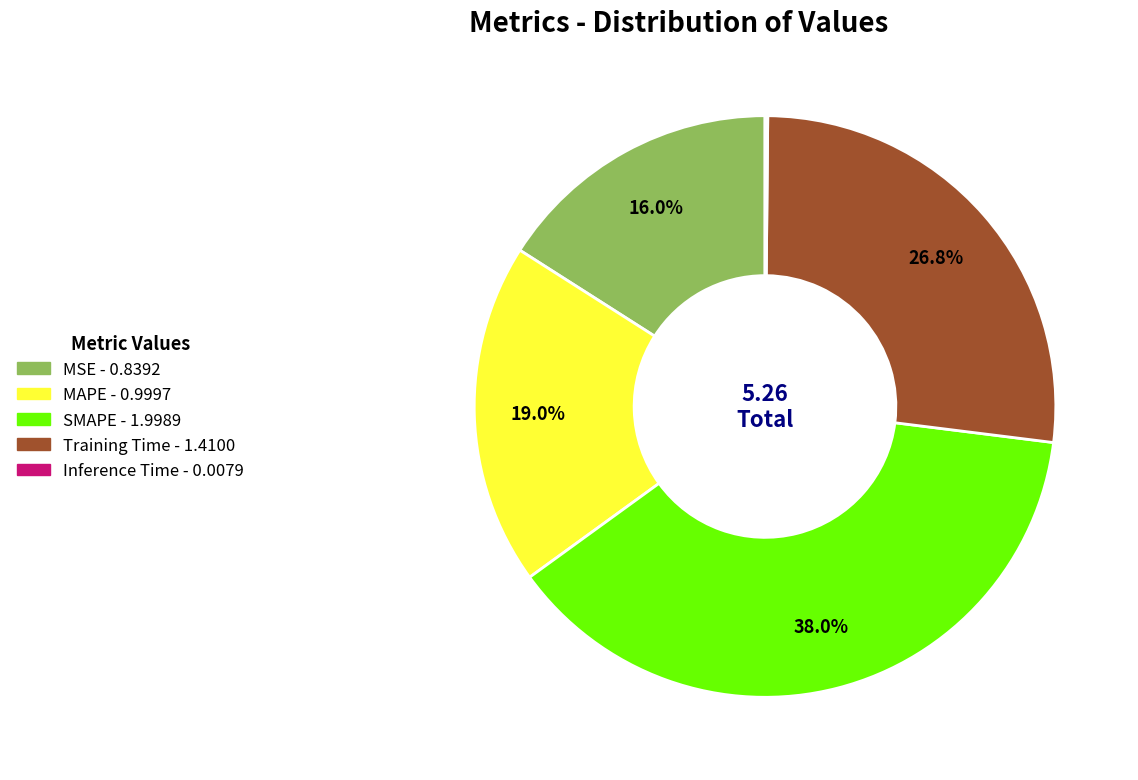

Is MSE the majority of the pie?

No